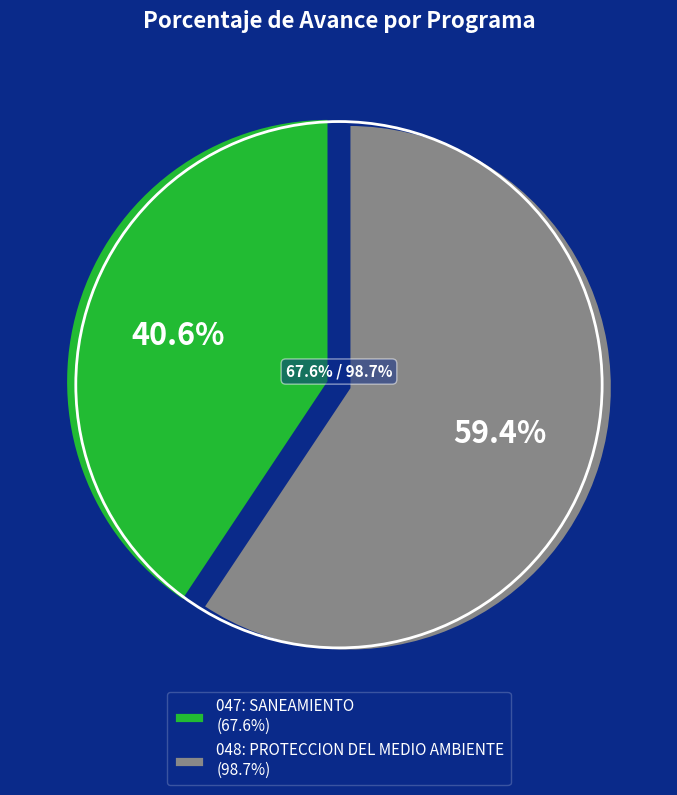

What is the change in value from 047: SANEAMIENTO to 048: PROTECCION DEL MEDIO AMBIENTE?

+31.1